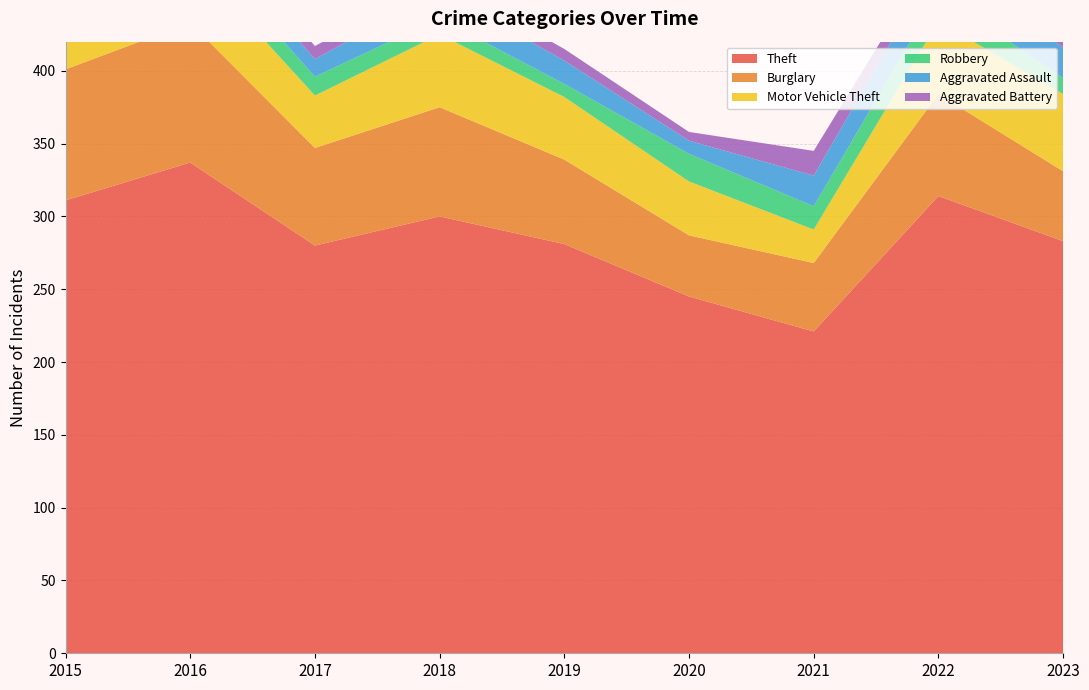

Reading left to right, transcribe all the data shown in this chart.

Theft: 2015=311	2016=337	2017=280	2018=300	2019=281	2020=245	2021=221	2022=314	2023=283
Burglary: 2015=90	2016=96	2017=67	2018=75	2019=58	2020=42	2021=47	2022=70	2023=48
Motor Vehicle Theft: 2015=27	2016=44	2017=36	2018=50	2019=43	2020=37	2021=23	2022=50	2023=53
Robbery: 2015=8	2016=15	2017=13	2018=11	2019=9	2020=19	2021=16	2022=19	2023=11
Aggravated Assault: 2015=12	2016=13	2017=12	2018=19	2019=16	2020=9	2021=21	2022=23	2023=21
Aggravated Battery: 2015=13	2016=13	2017=9	2018=8	2019=8	2020=6	2021=17	2022=9	2023=15